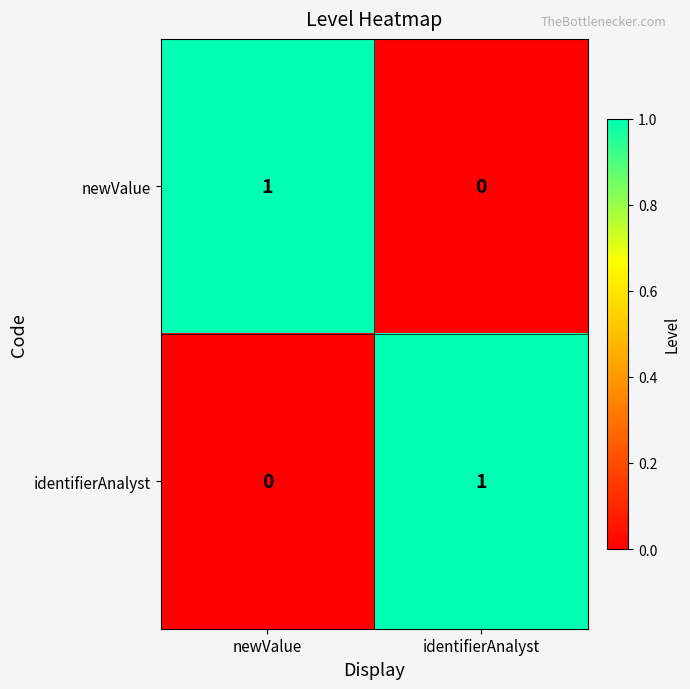

List the labels in order of identifierAnalyst value, largest first.

identifierAnalyst, newValue